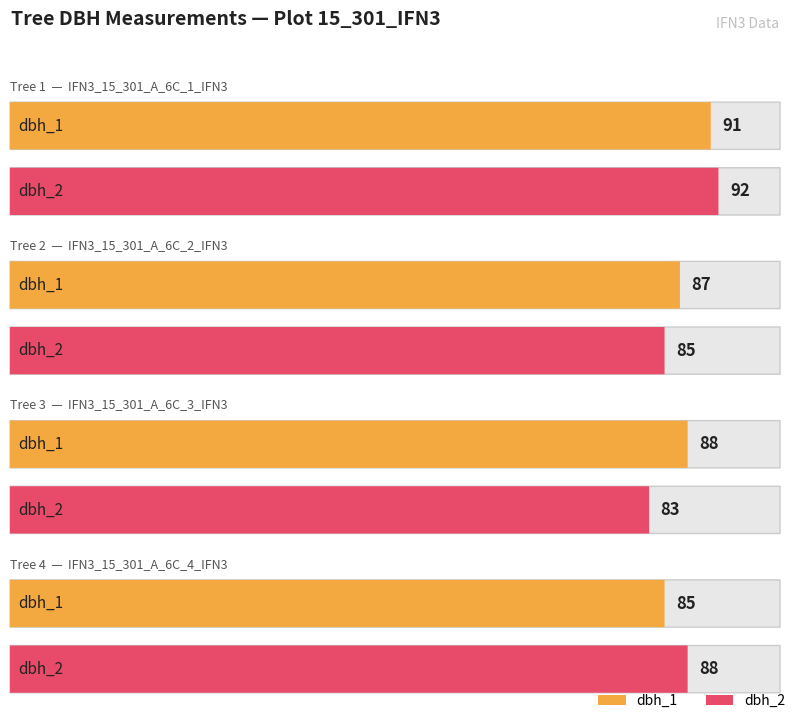

Which series has the largest total across all categories?

dbh_1